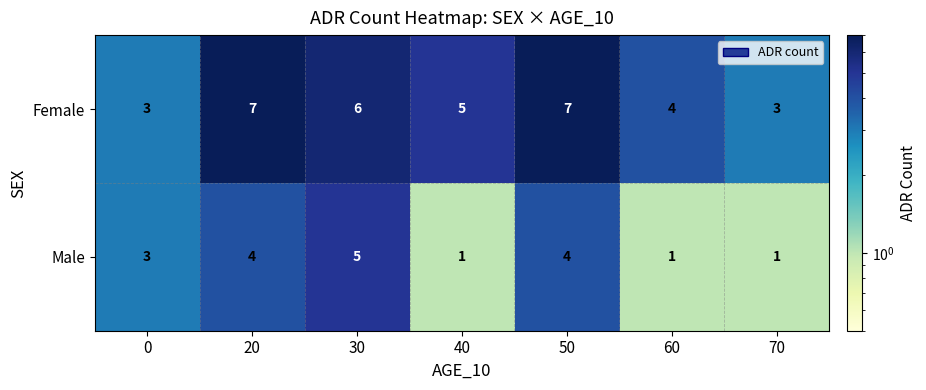

Between 0 and 60, which series saw the biggest shift?

Male